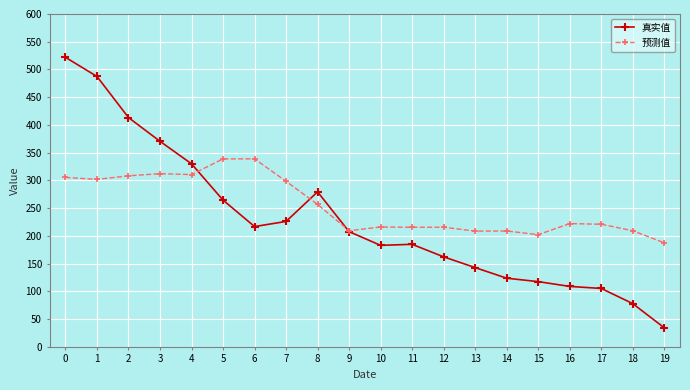

Rank the series by their maximum value, from lowest to highest.

预测值, 真实值